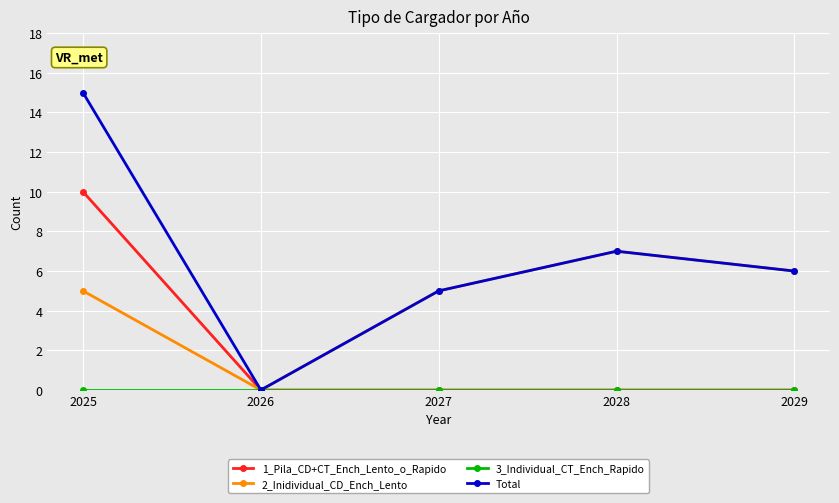

What is the difference between the Total values at 2027 and 2025?

10